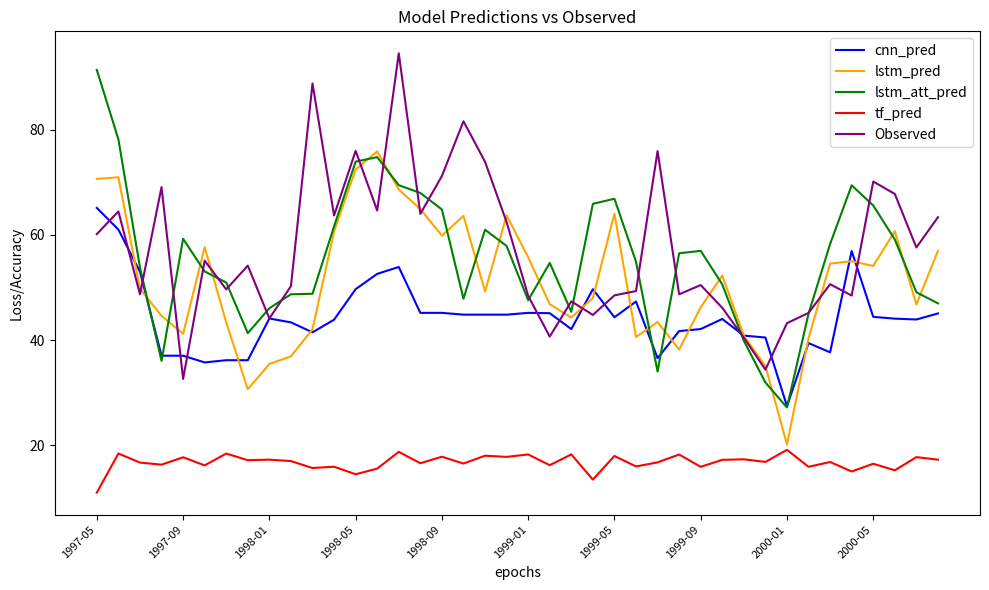

What is the sum of all tf_pred values?

668.4